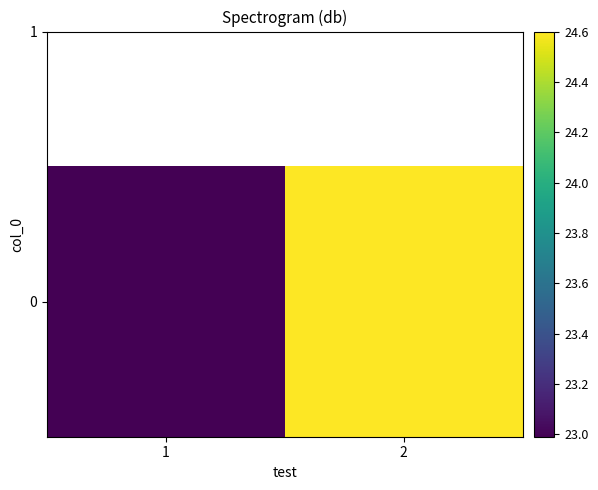

What is the smallest value displayed?

23.0